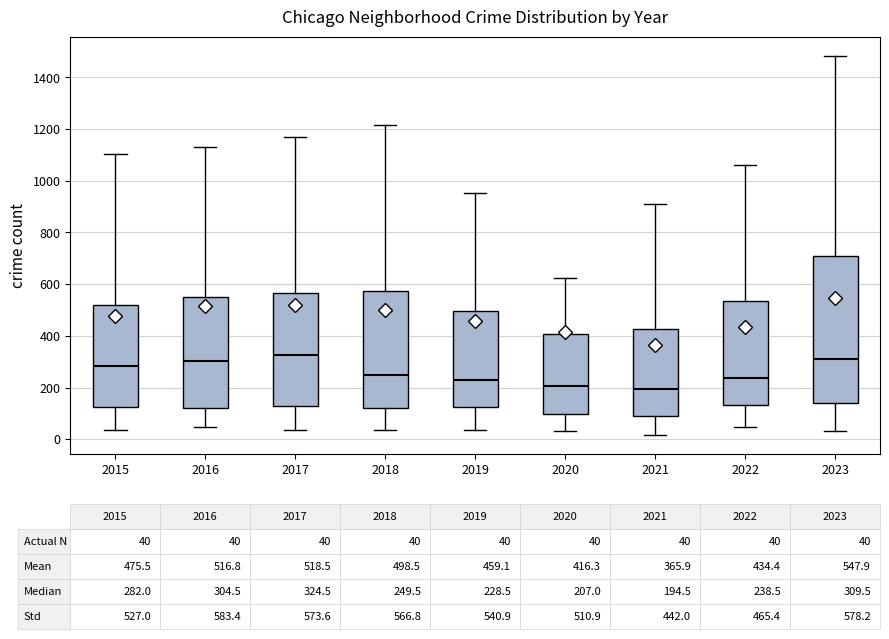

Which box is the tallest, from its lower edge to its upper edge?

2023